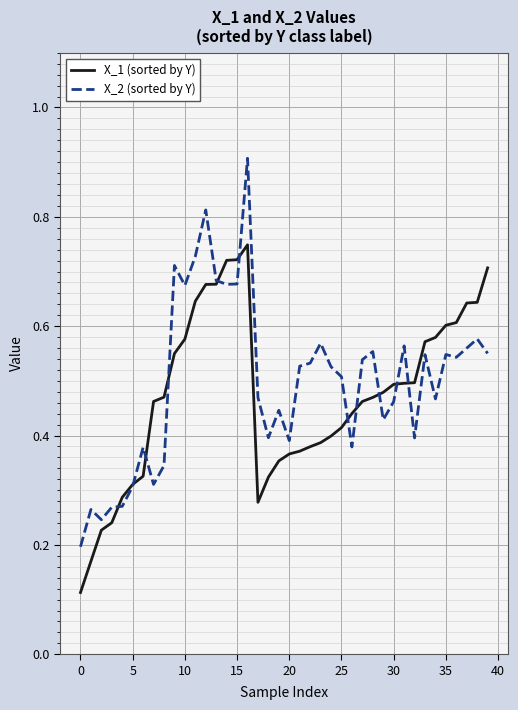

Which series has the widest spread of values?

X_2 (sorted by Y)